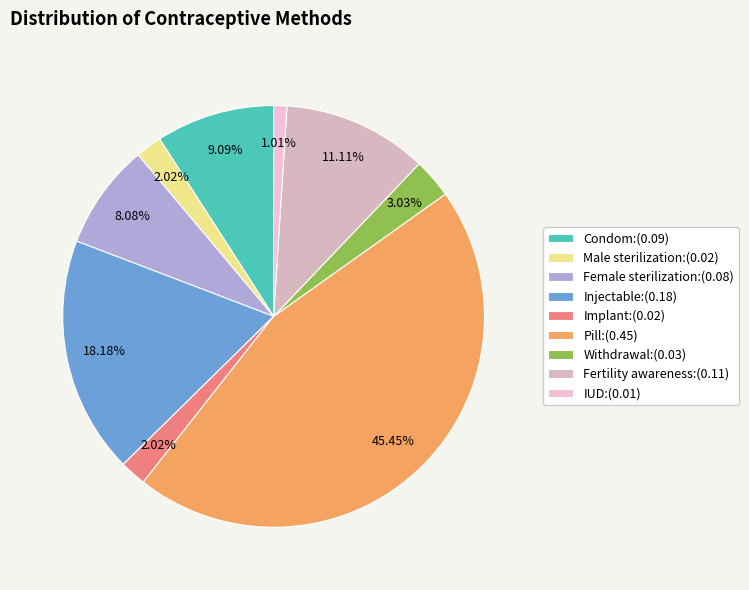

Which category has the biggest portion of the pie?

Pill